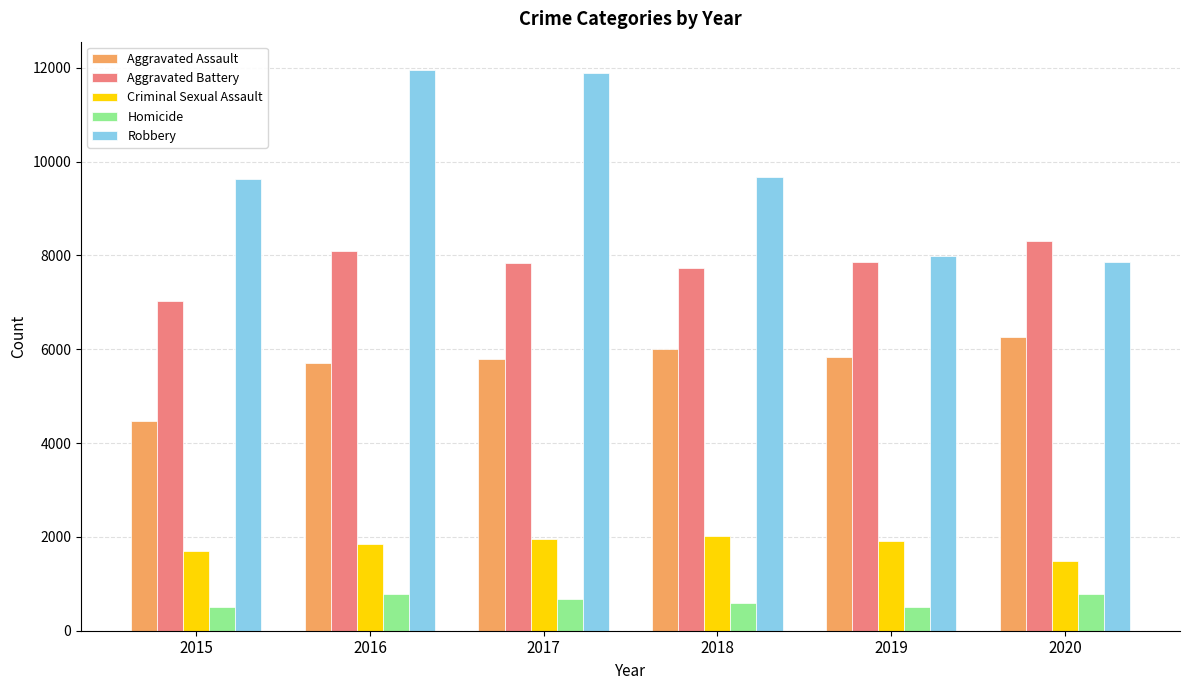

Is the value of Criminal Sexual Assault at 2019 greater than the value of Aggravated Battery at 2018?

No